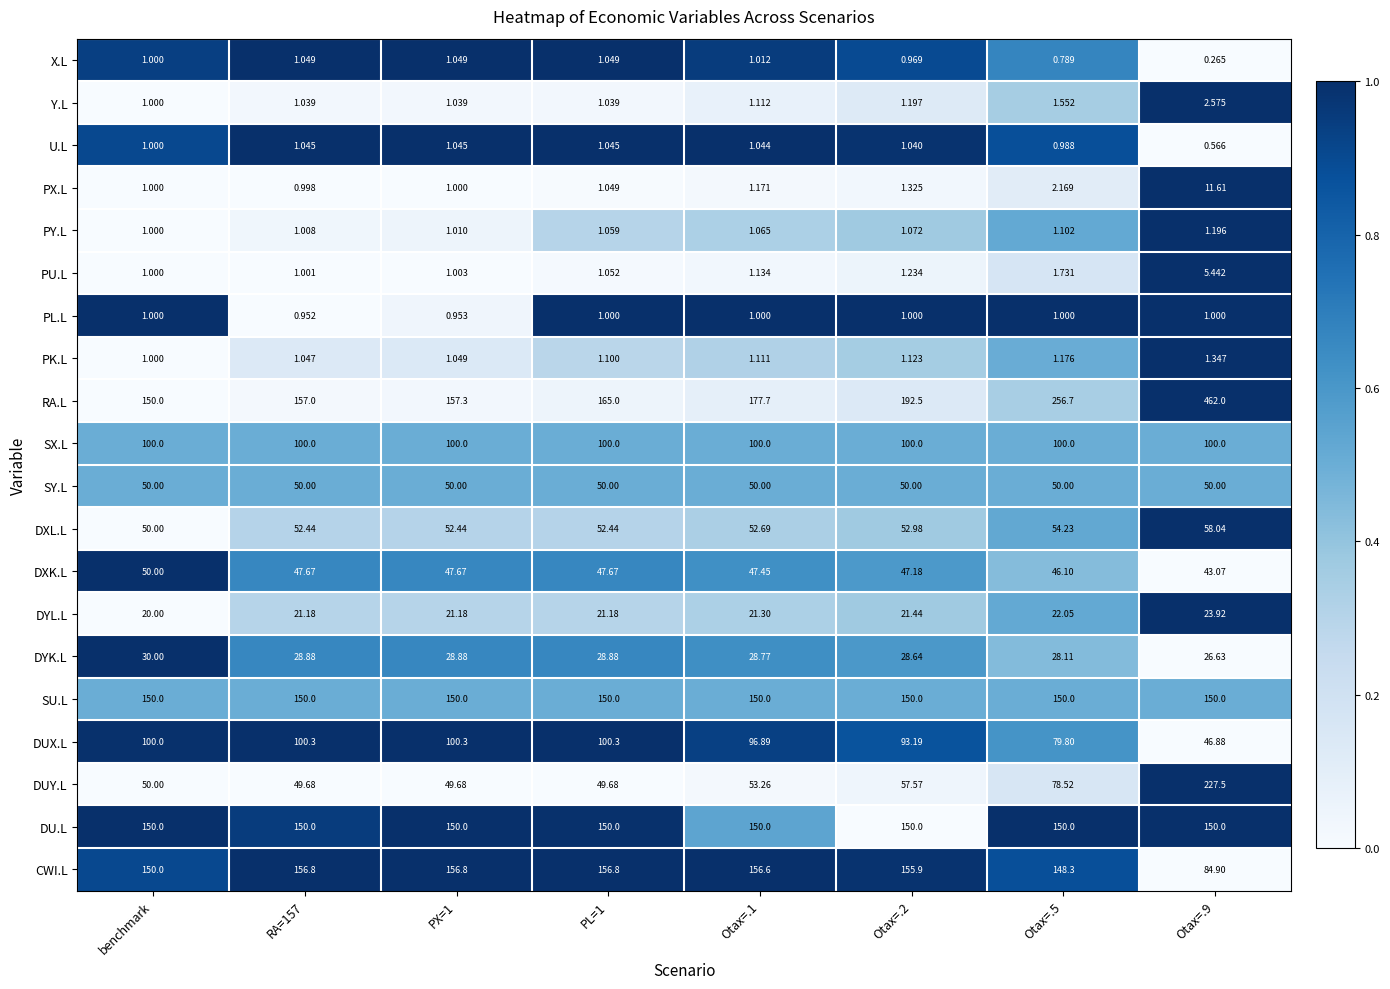

What is the spread (max minus min) of values at RA=157?

156.0